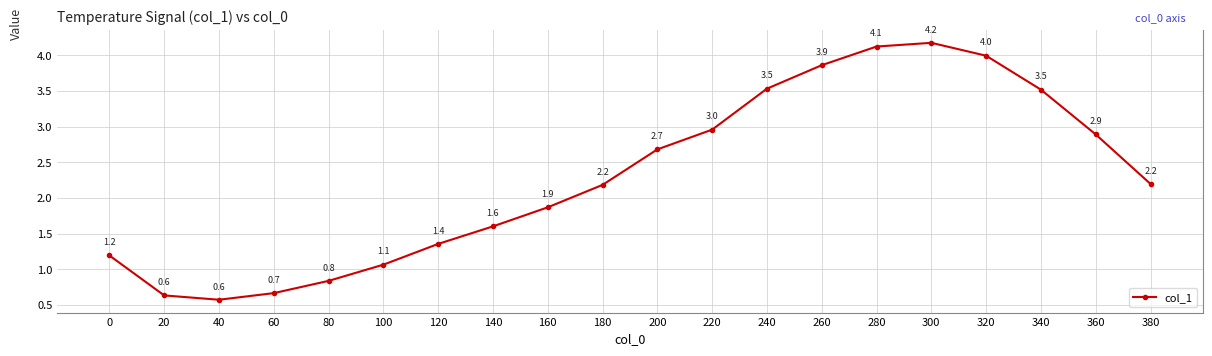

Reading left to right, transcribe all the data shown in this chart.

0=1.2	20=0.6	40=0.6	60=0.7	80=0.8	100=1.1	120=1.4	140=1.6	160=1.9	180=2.2	200=2.7	220=3.0	240=3.5	260=3.9	280=4.1	300=4.2	320=4.0	340=3.5	360=2.9	380=2.2